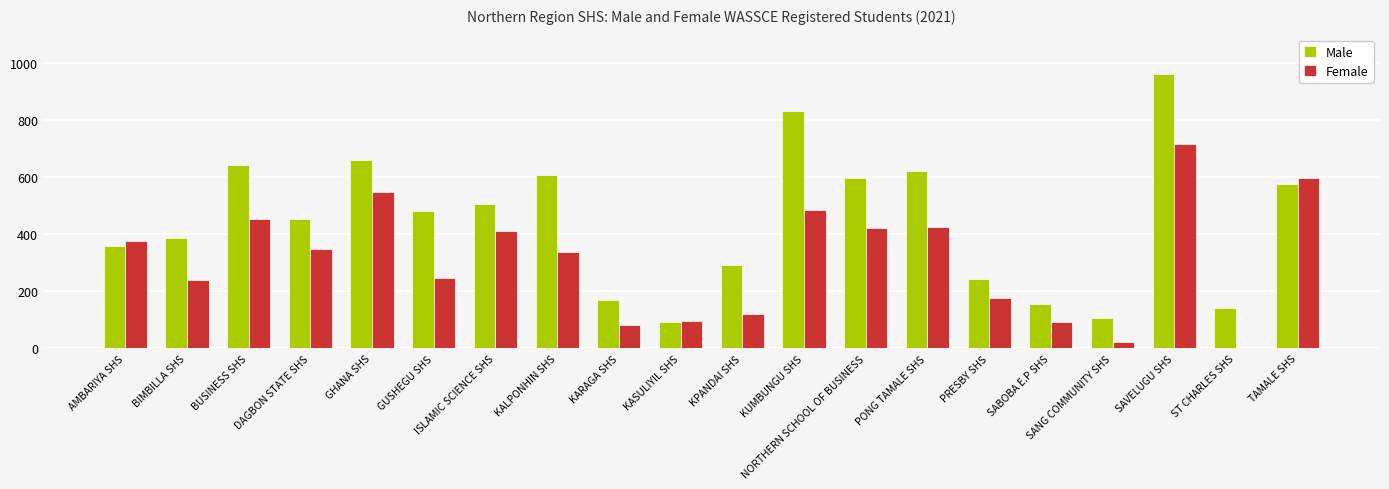

At which category does the chart reach its peak across all series?

SAVELUGU SHS